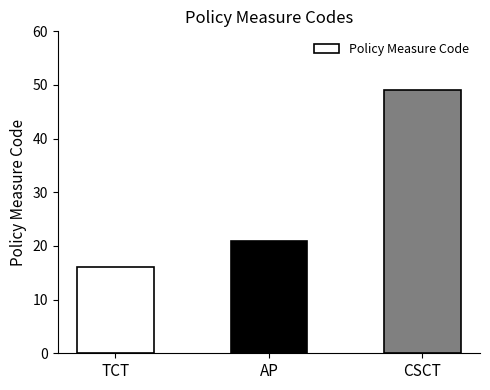

List the labels in order of value, smallest first.

TCT, AP, CSCT